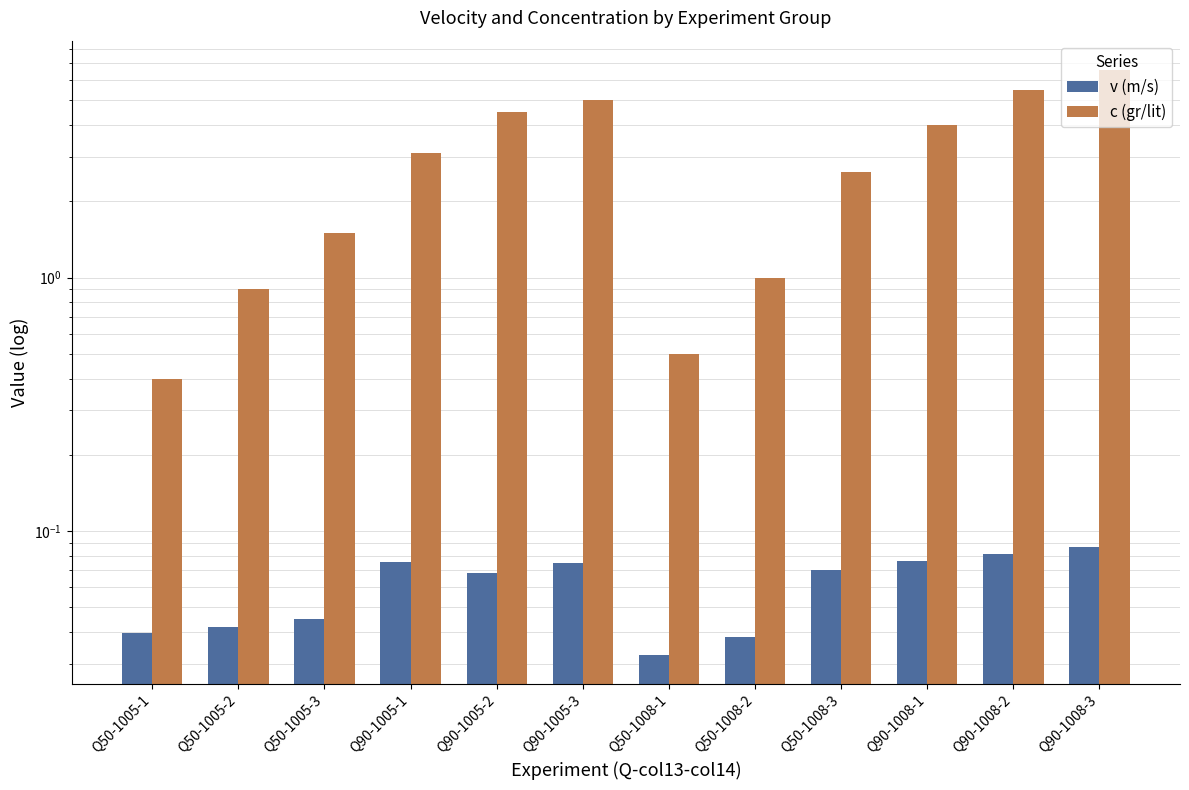

Is it true that v (m/s) equals 0.0 at Q50-1005-3?

False